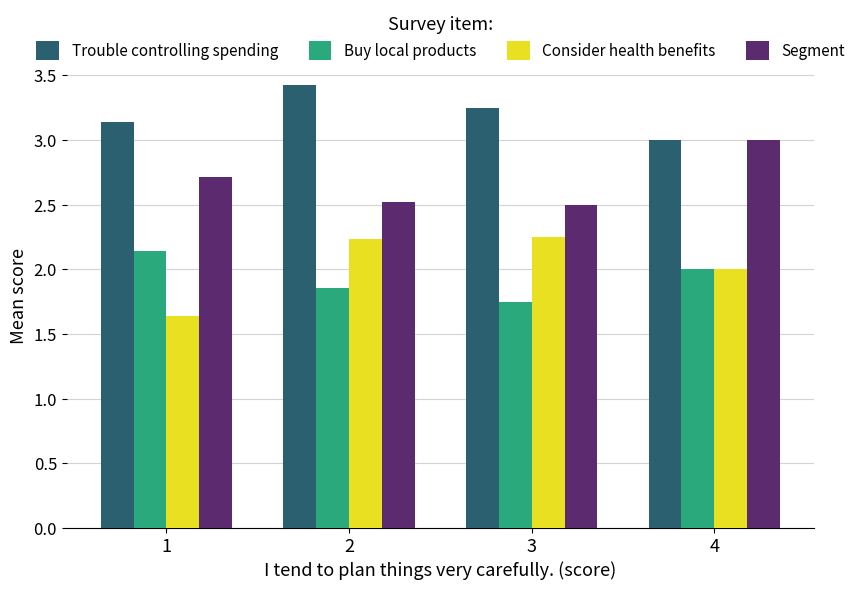

What is the difference between the highest and lowest values at 3?

1.5